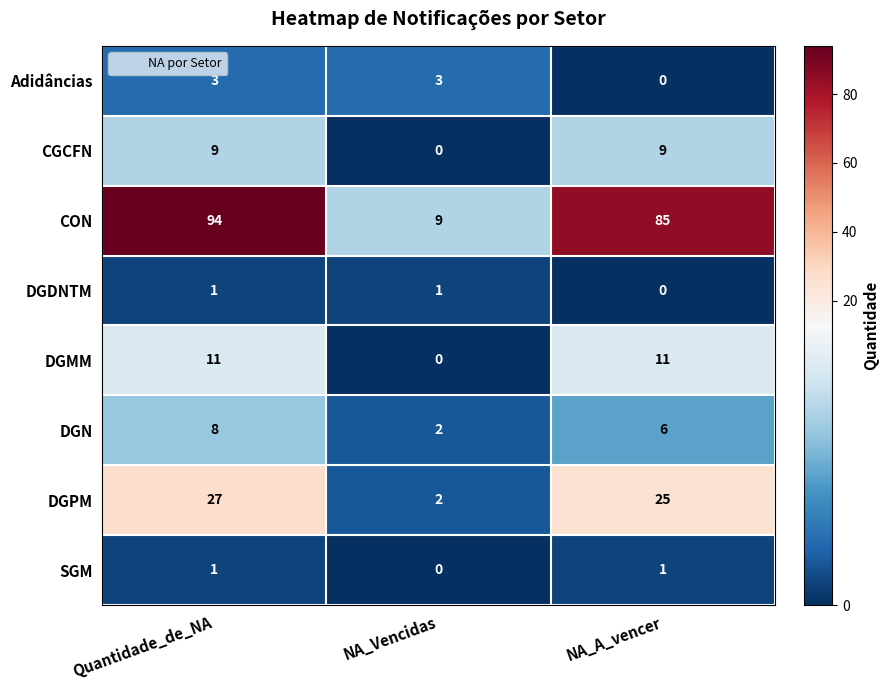

At which label does DGN first exceed 6?

Quantidade_de_NA